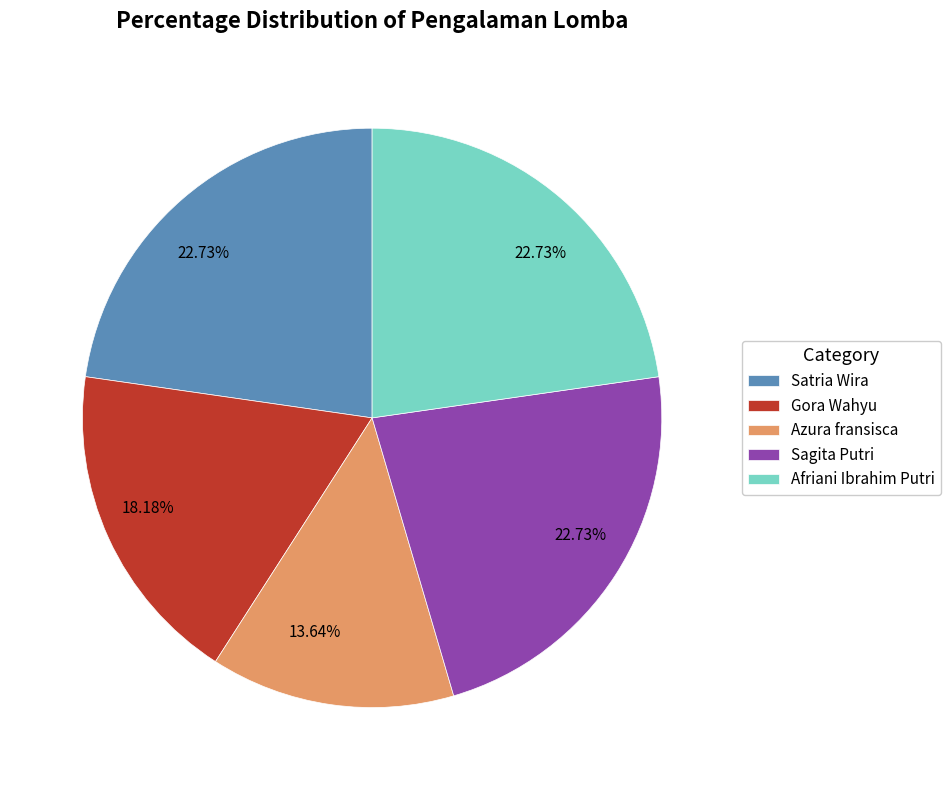

To the nearest percent, what is the combined percentage of Satria Wira and Azura fransisca?

36%